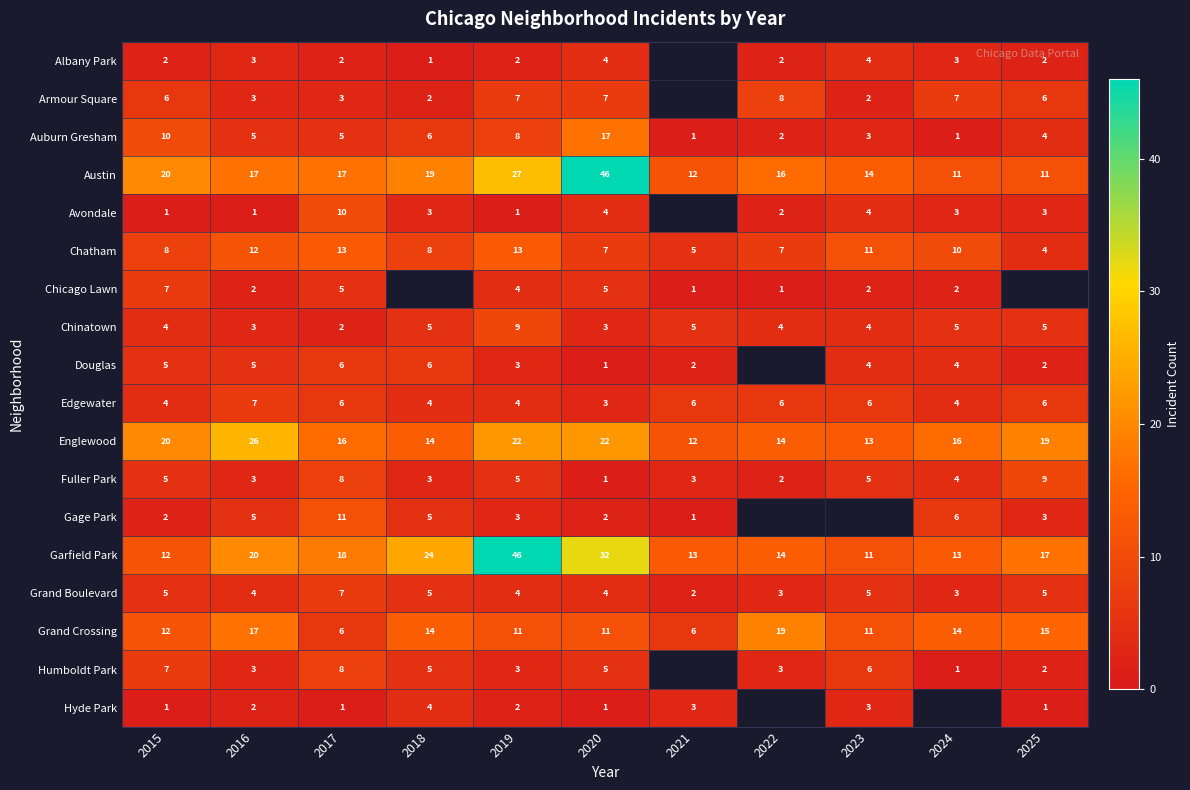

How many Grand Boulevard values are between 3 and 5?

9